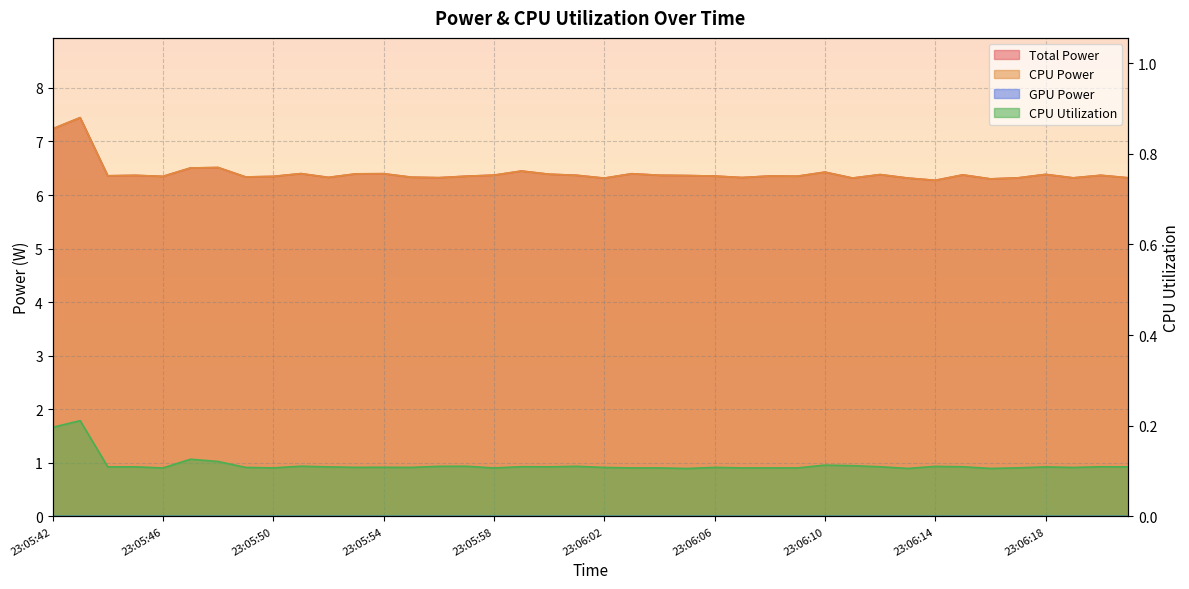

True or false: Total Power has a value of 11.4 at 23:06:15.

False